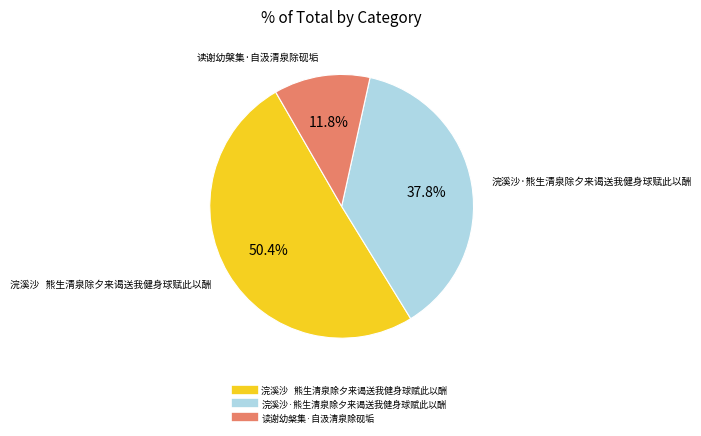

Does any single category account for the majority?

Yes